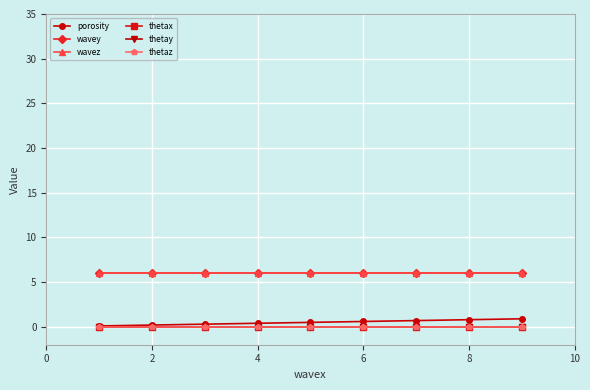

Is this an area chart (filled region under the line)?

No